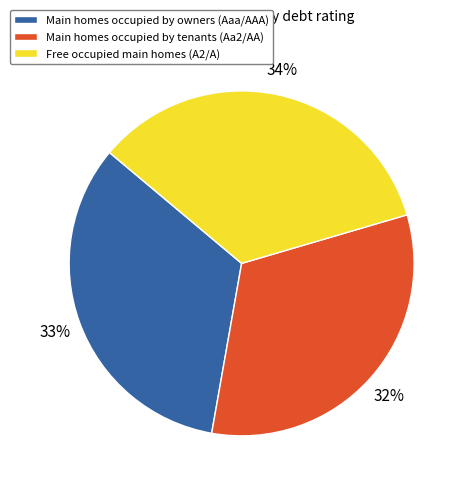

What percentage is the Free occupied main homes (A2/A) slice, to the nearest percent?

34%